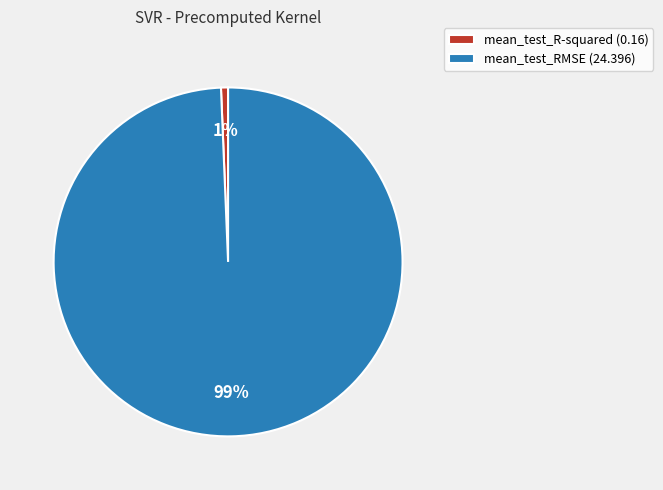

What is the smallest slice in the pie chart?

mean_test_R-squared